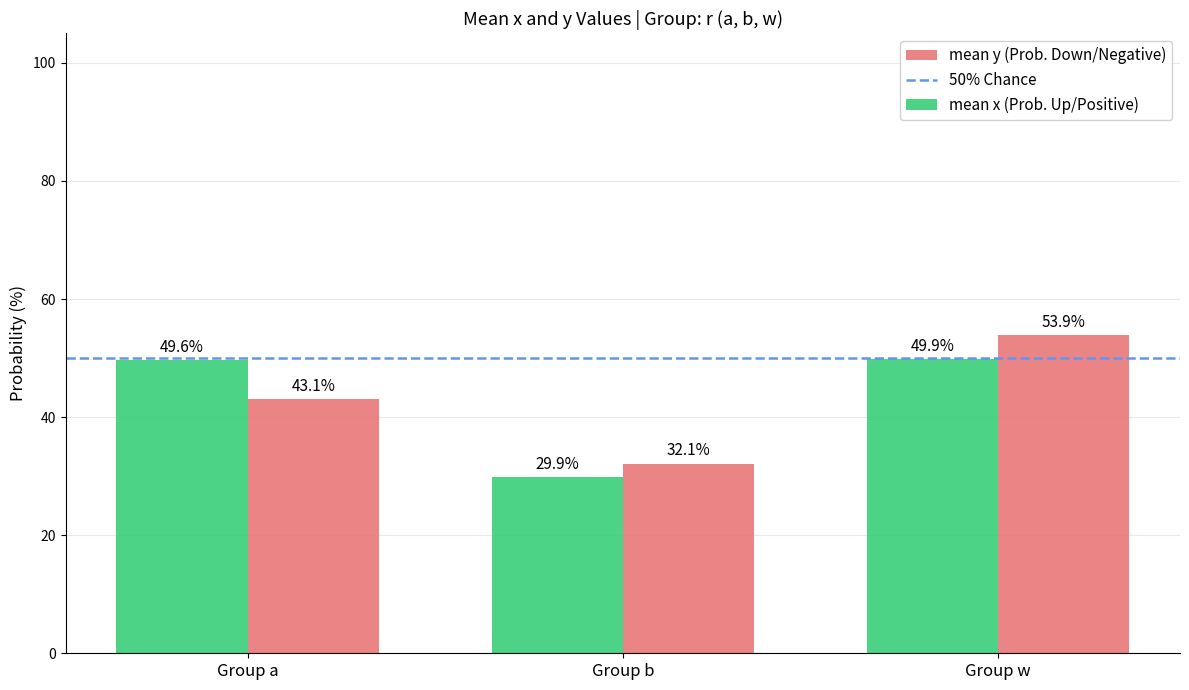

What is the average value of the mean x (Prob. Up/Positive) series?

43.1